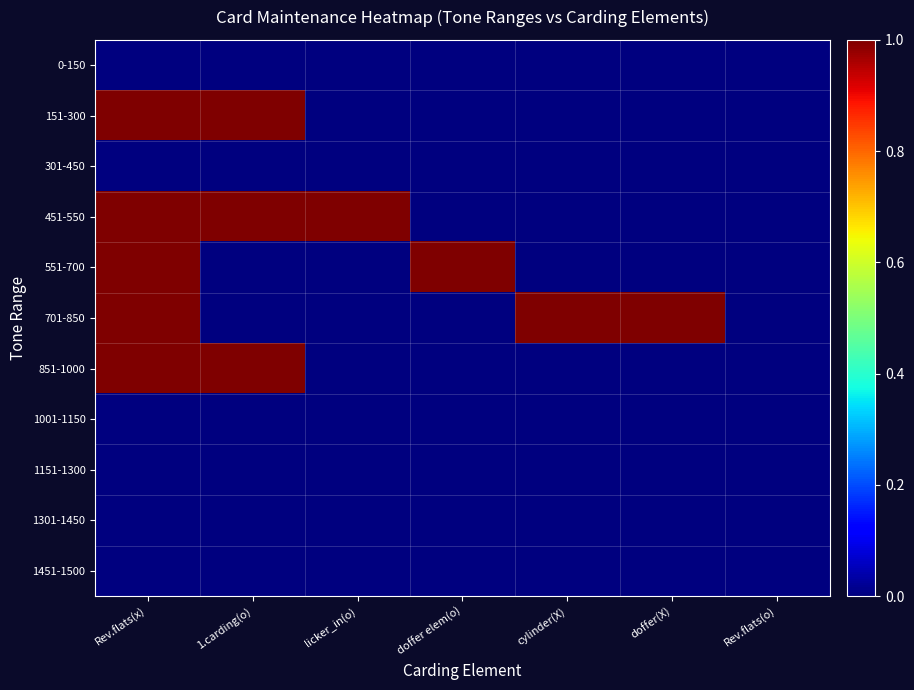

What is the total value across all series at cylinder(X)?

1